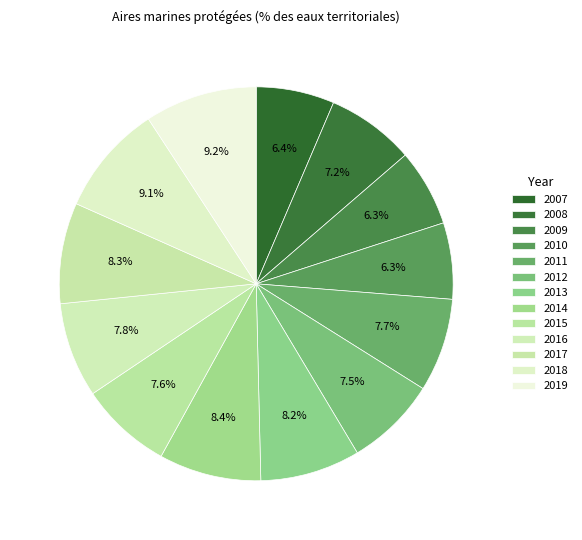

True or false: 2019 accounts for 9% of the total.

True